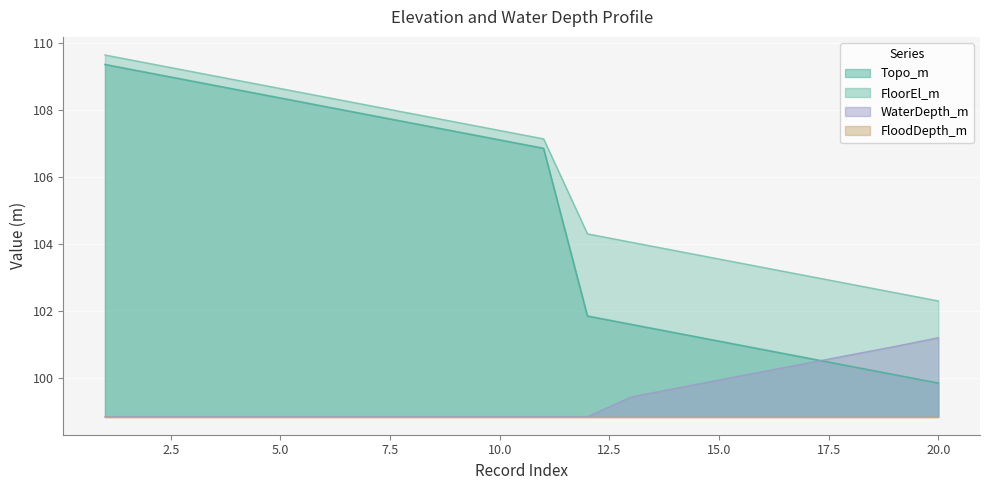

What is the smallest value displayed?

98.8